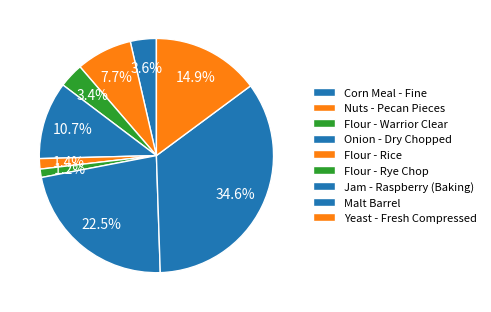

What is the change in value from Corn Meal - Fine to Yeast - Fresh Compressed?

+262.4